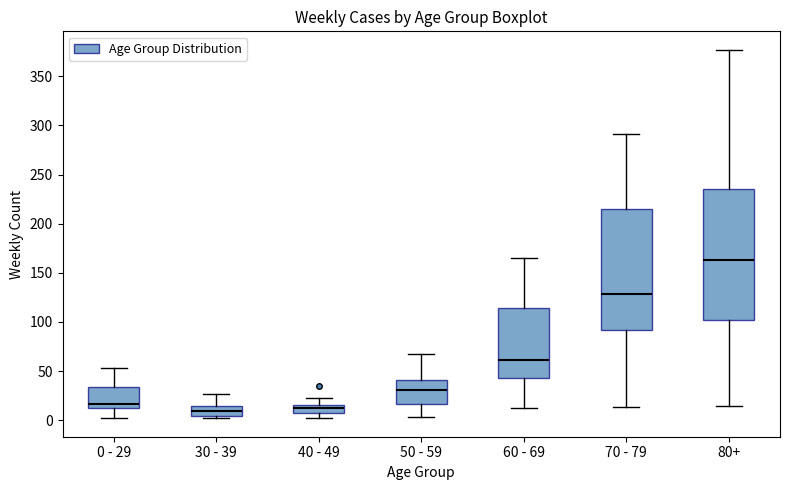

Comparing the boxes themselves (not the whiskers), which one is the tallest?

80+